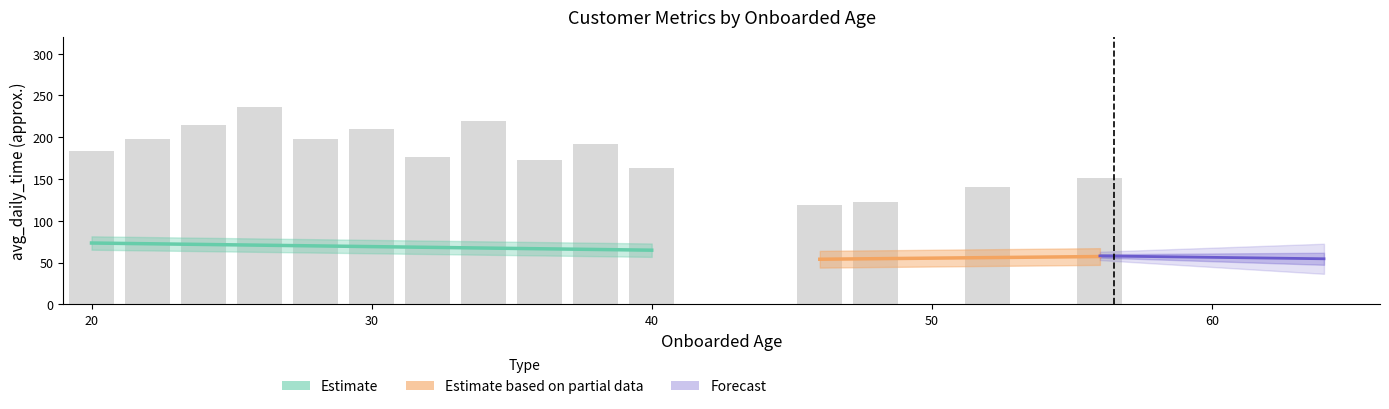

Count the number of values greater than 183.

8